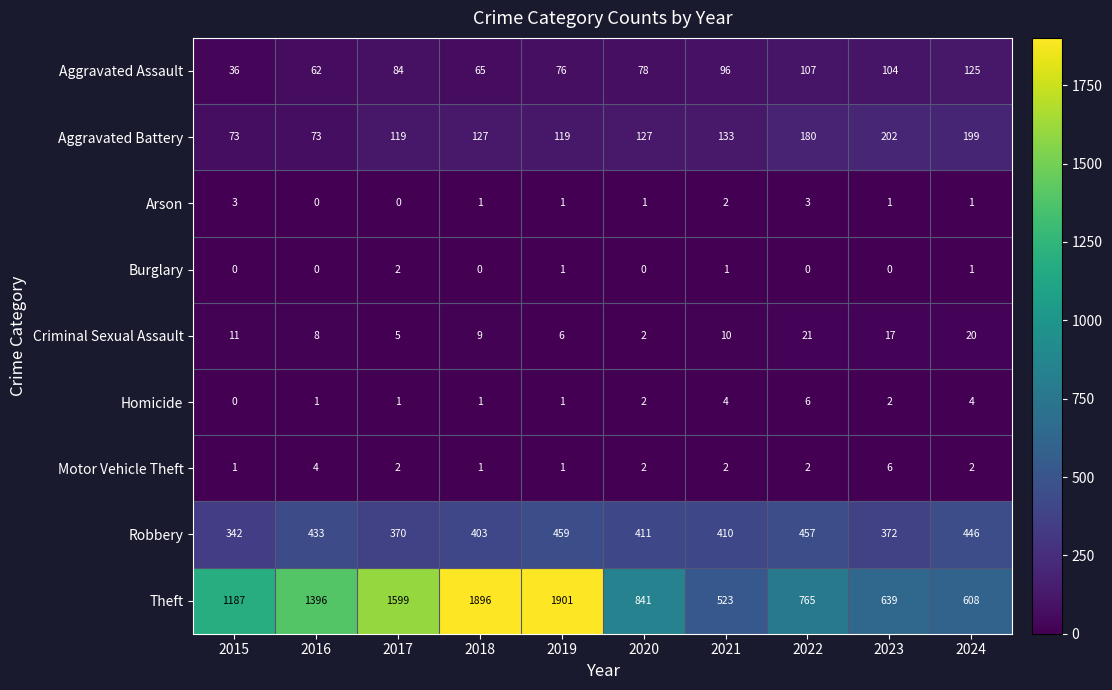

List the labels in order of Theft value, smallest first.

2021, 2024, 2023, 2022, 2020, 2015, 2016, 2017, 2018, 2019